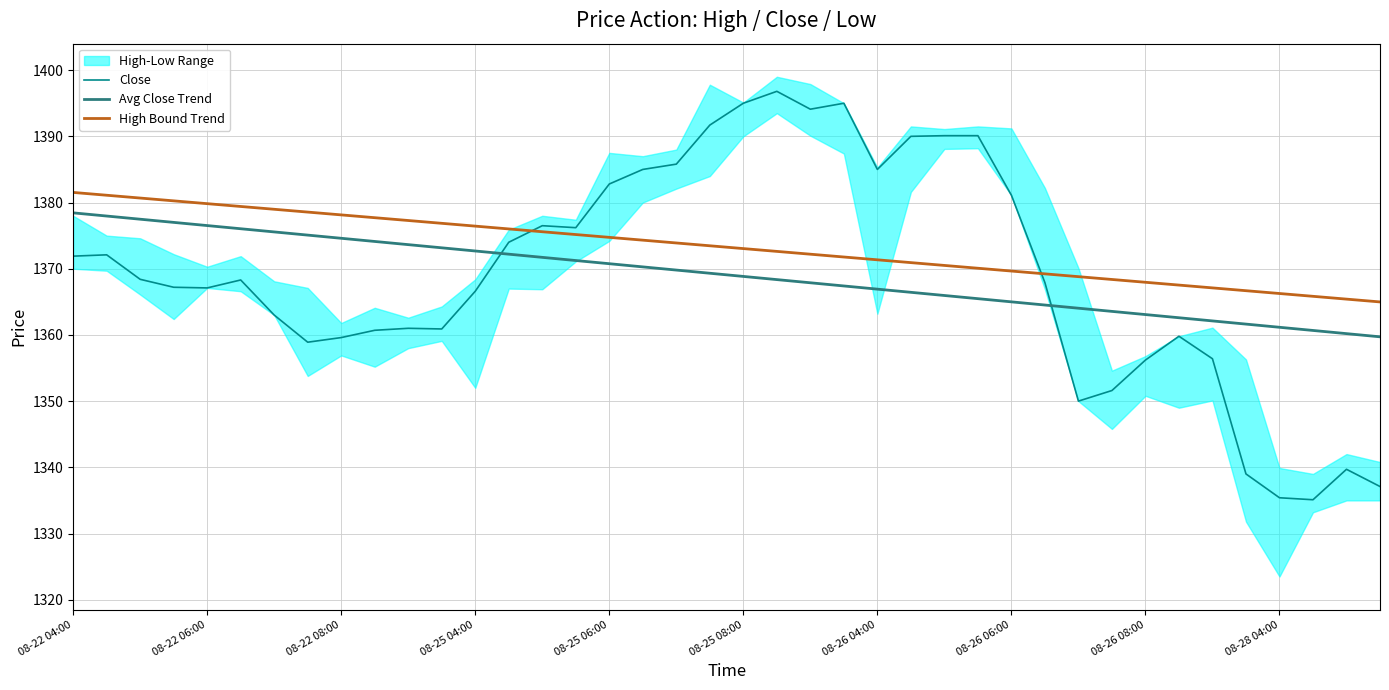

How many interior local peaks does the Close series have?

8